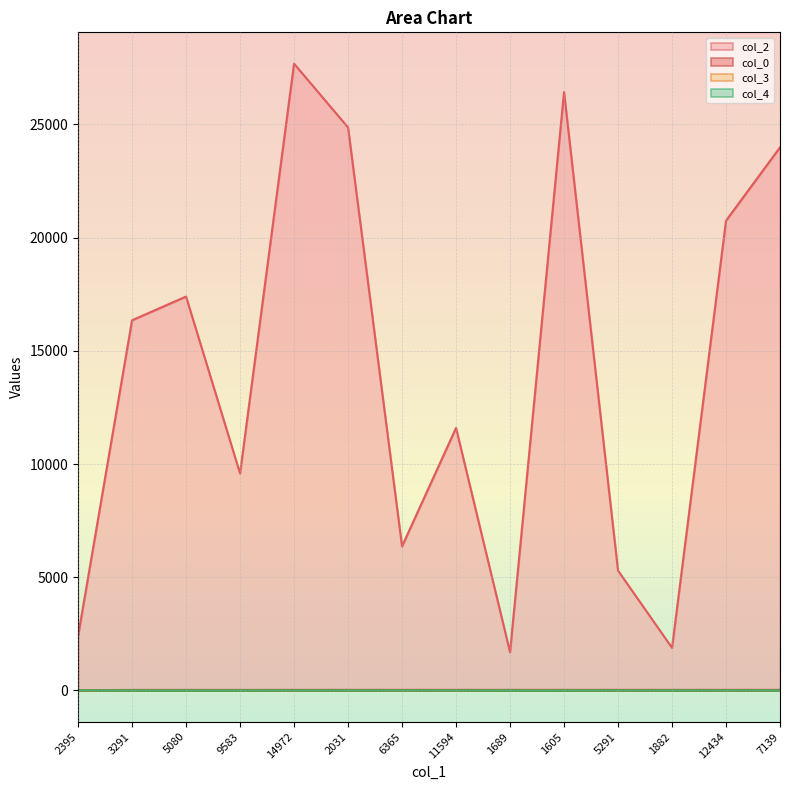

What are all the series names shown in the legend?

col_2, col_0, col_3, col_4